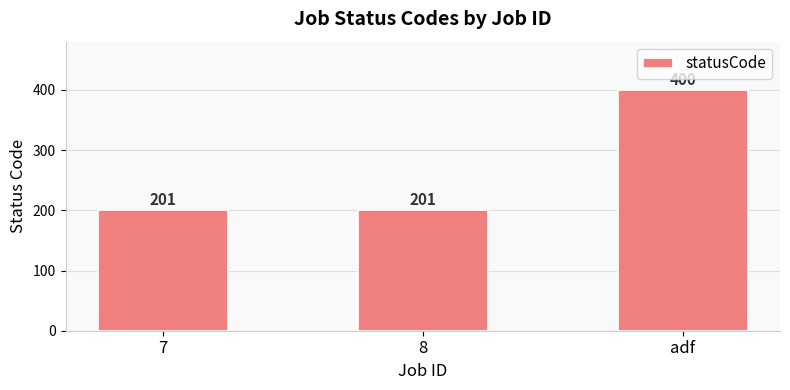

Is it true that the value at 8 is 201?

True